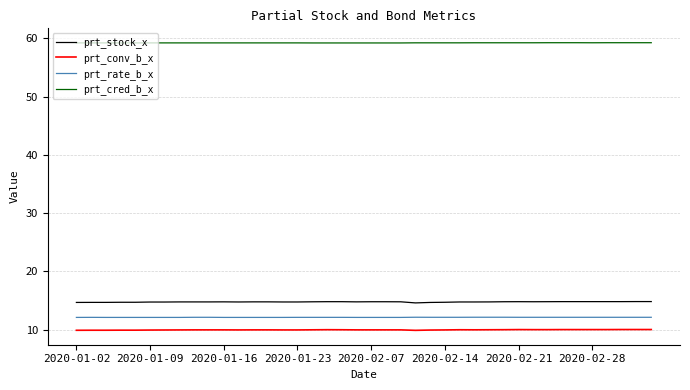

Which series has the largest total across all categories?

prt_cred_b_x